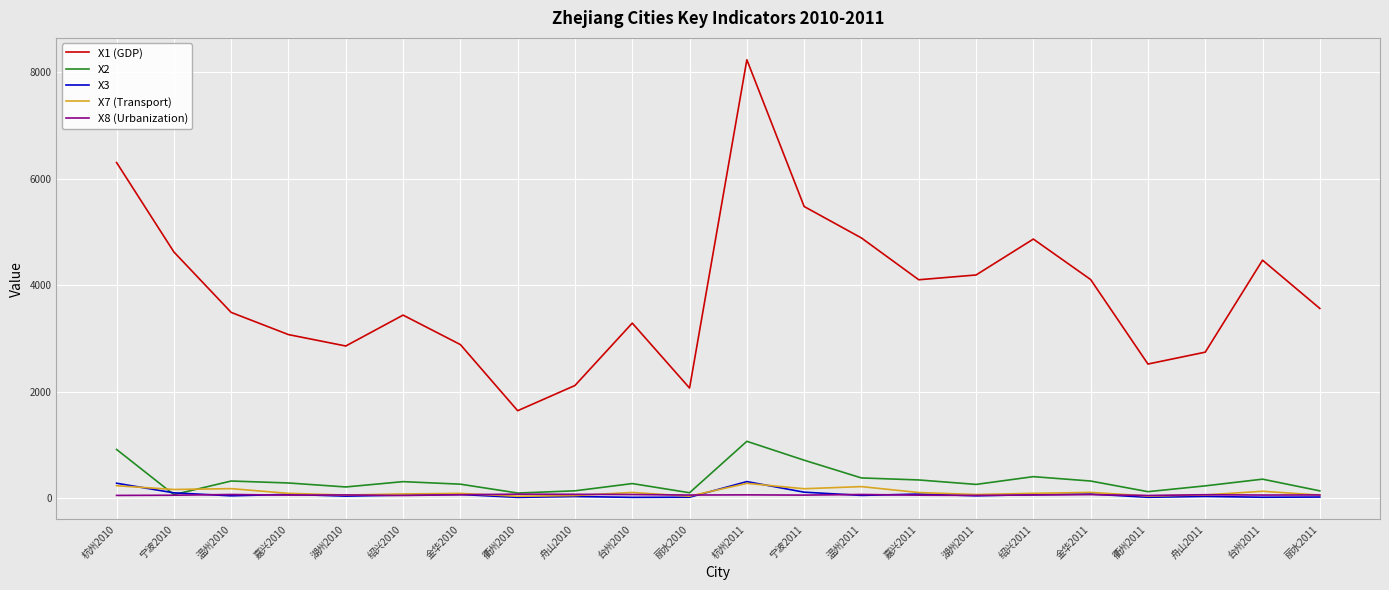

At how many categories does at least one series exceed 1192?

22